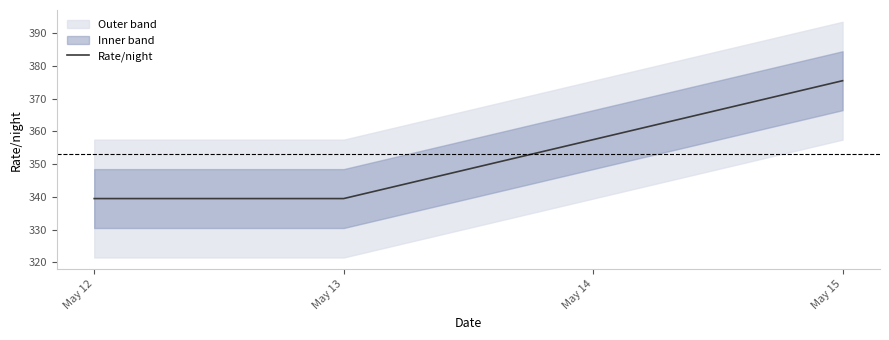

Where is the data nearest to the value 357?

May 14